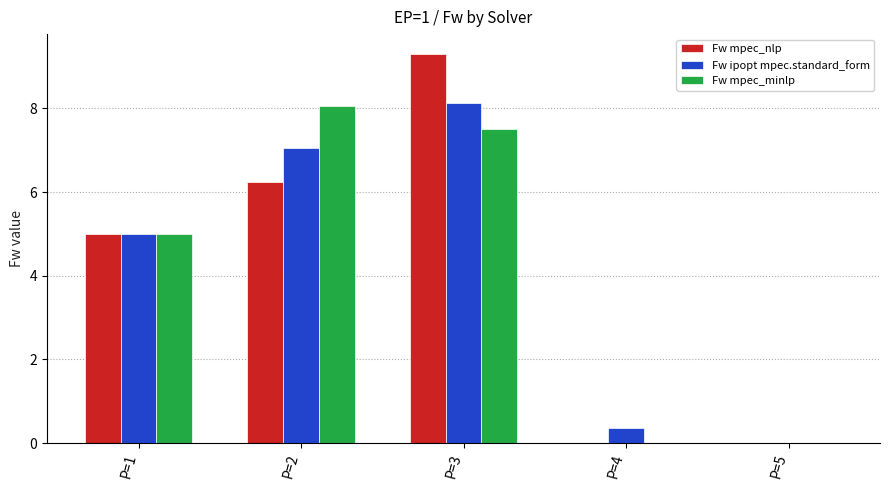

What is the sum of all Fw mpec_nlp values?

20.6